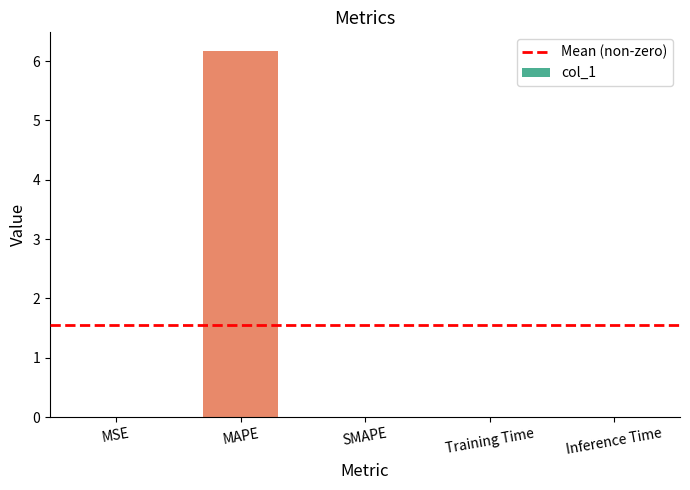

What is the change in value from MAPE to SMAPE?

-6.2